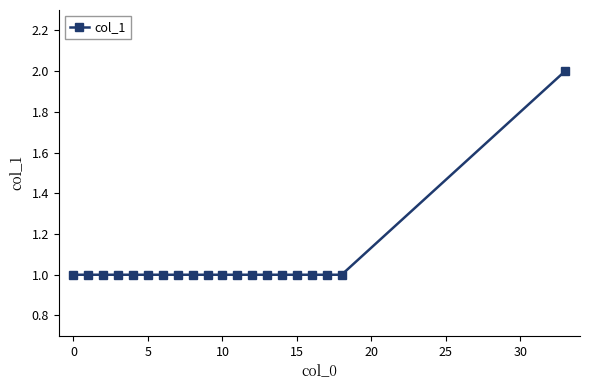

What is the average value?

1